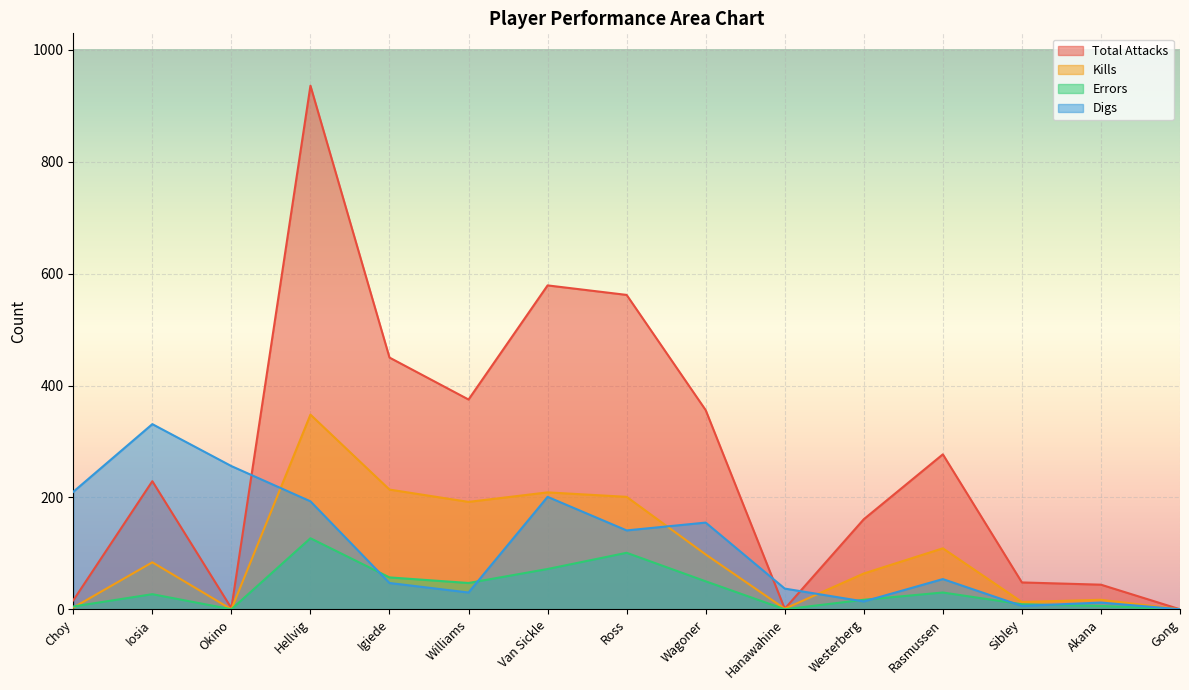

At which label does Total Attacks first exceed 229?

Hellvig